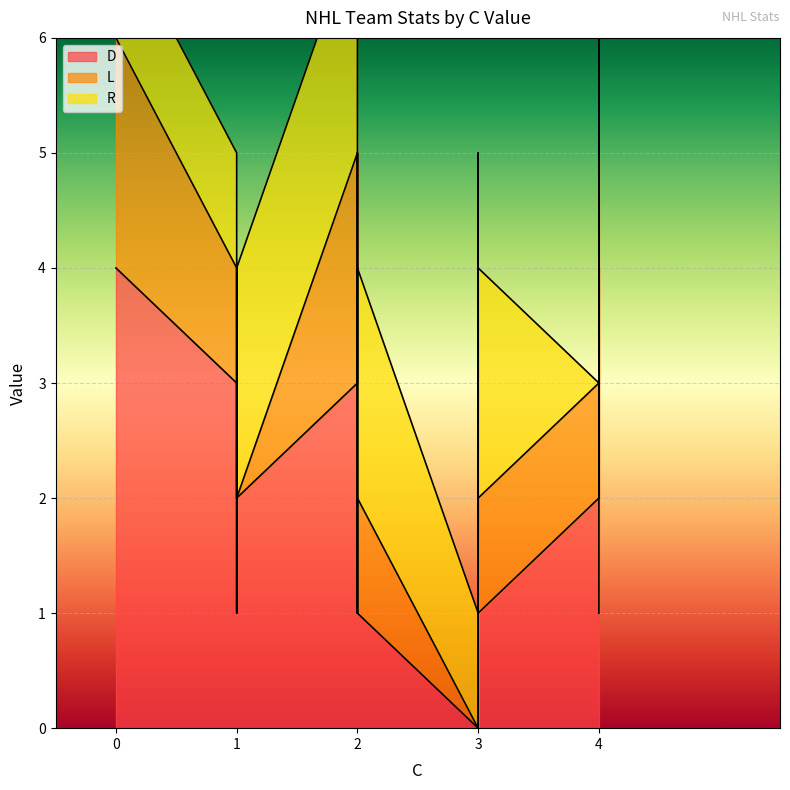

How many lines are shown in the chart?

3